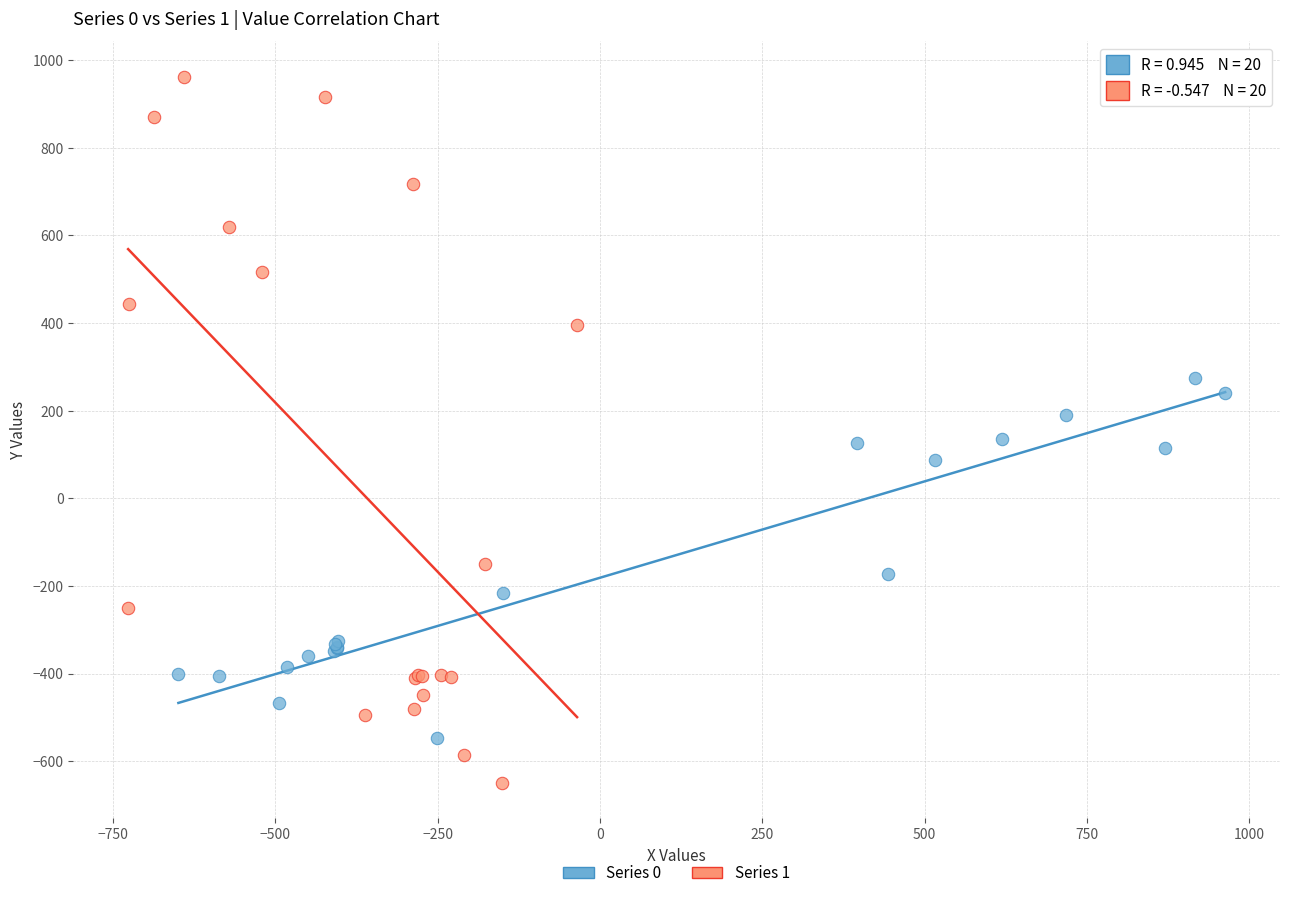

Which series has the largest Y range (max minus min)?

Series 1